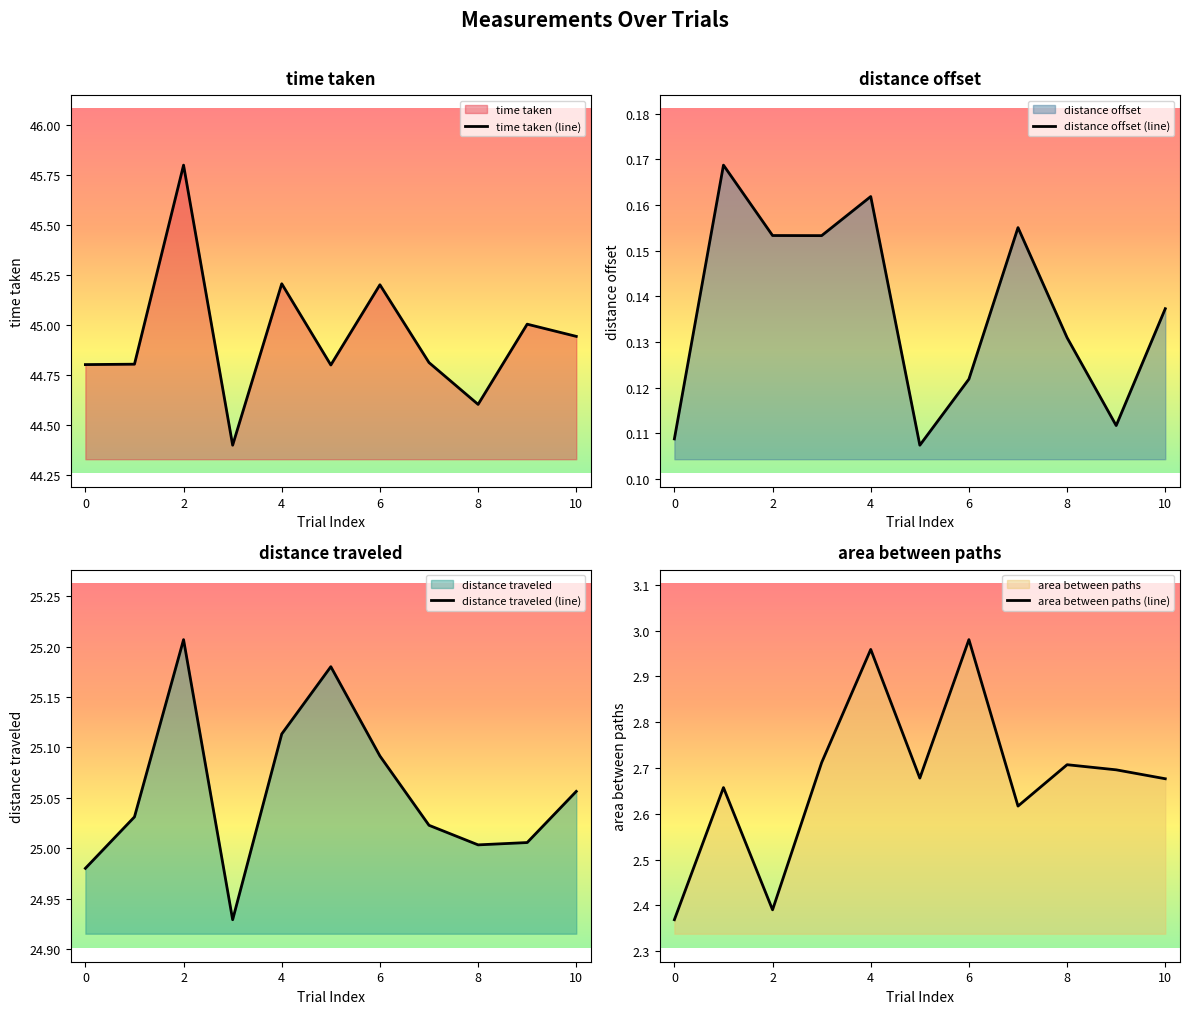

The time taken (line) series shows 71.9 at 4. True or false?

False